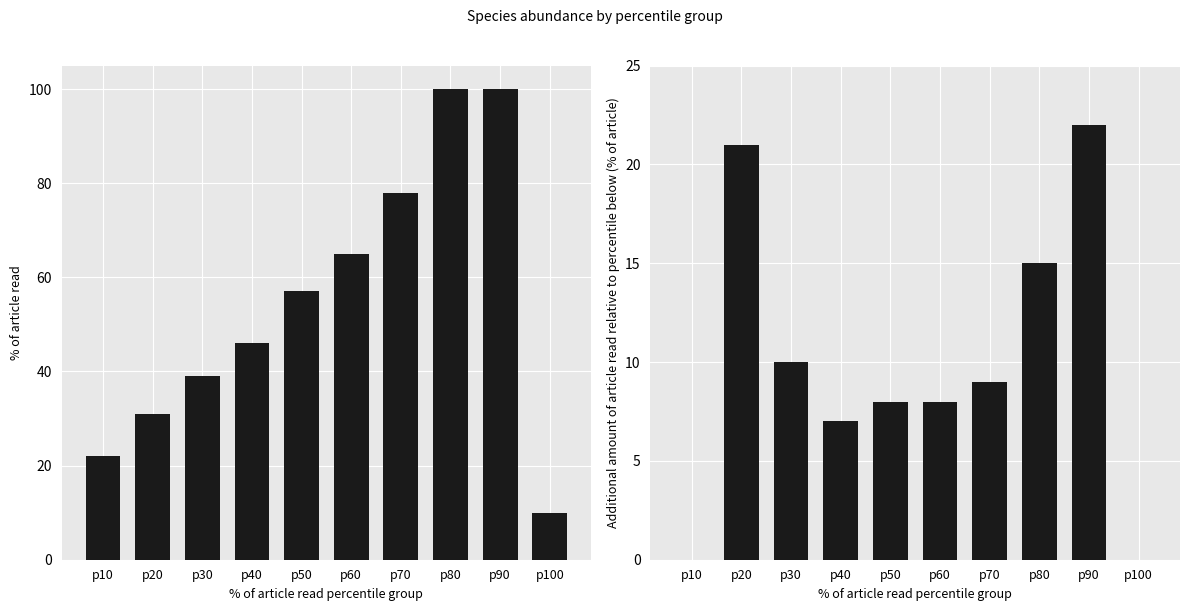

The mean_abundance series shows 31 at p20. True or false?

True